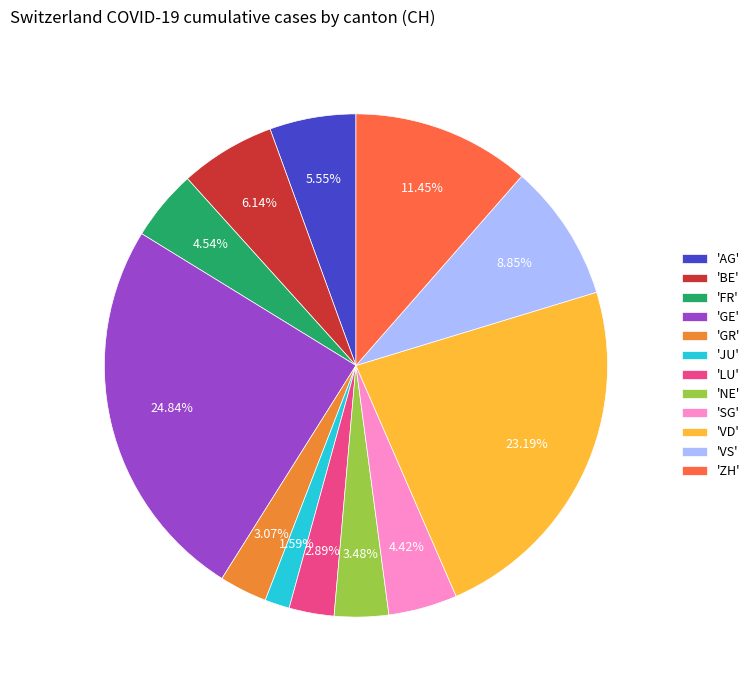

How many segments does this pie chart have?

12